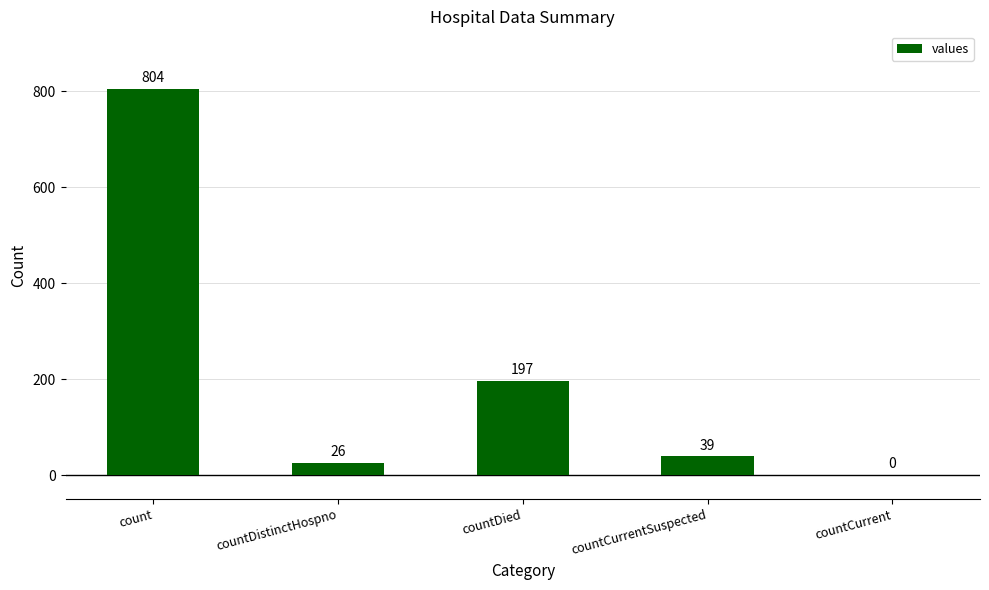

What is the approximate value at count, to the nearest 10?

800